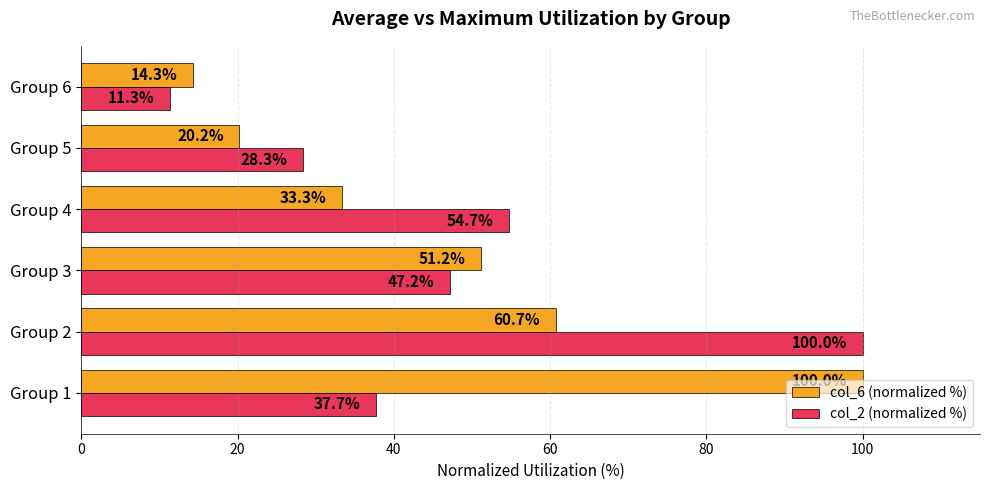

Which series has the largest range (max minus min)?

col_2 (normalized %)